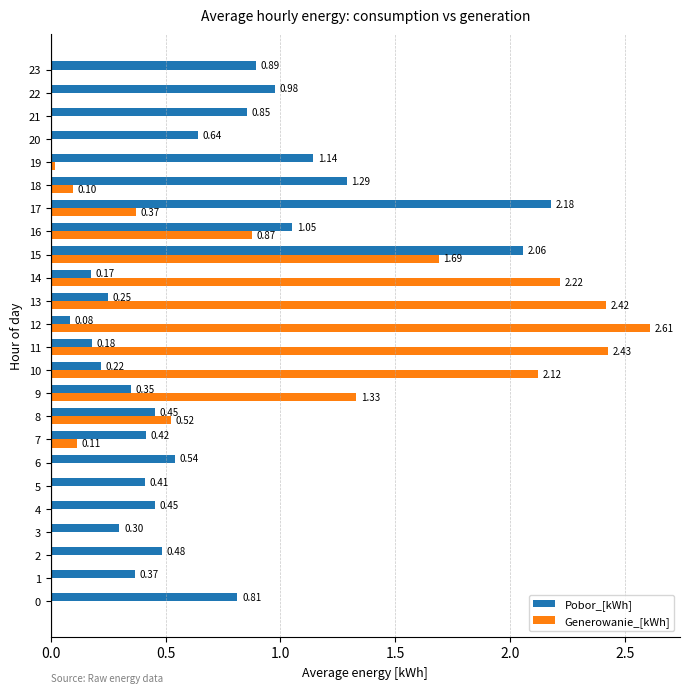

Where is Pobor_[kWh] nearest to the value 1?

22